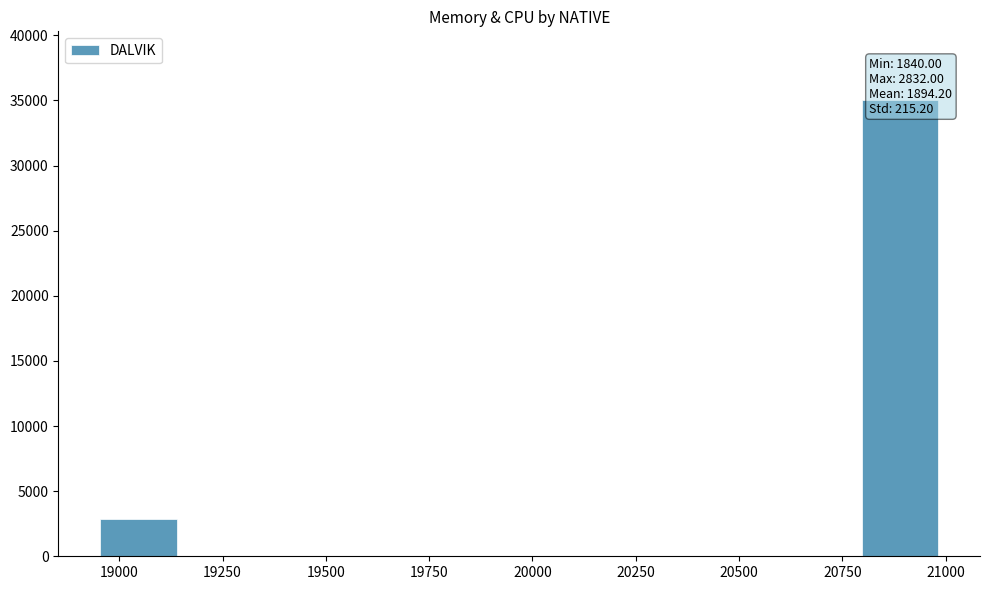

What is the average value?

3788